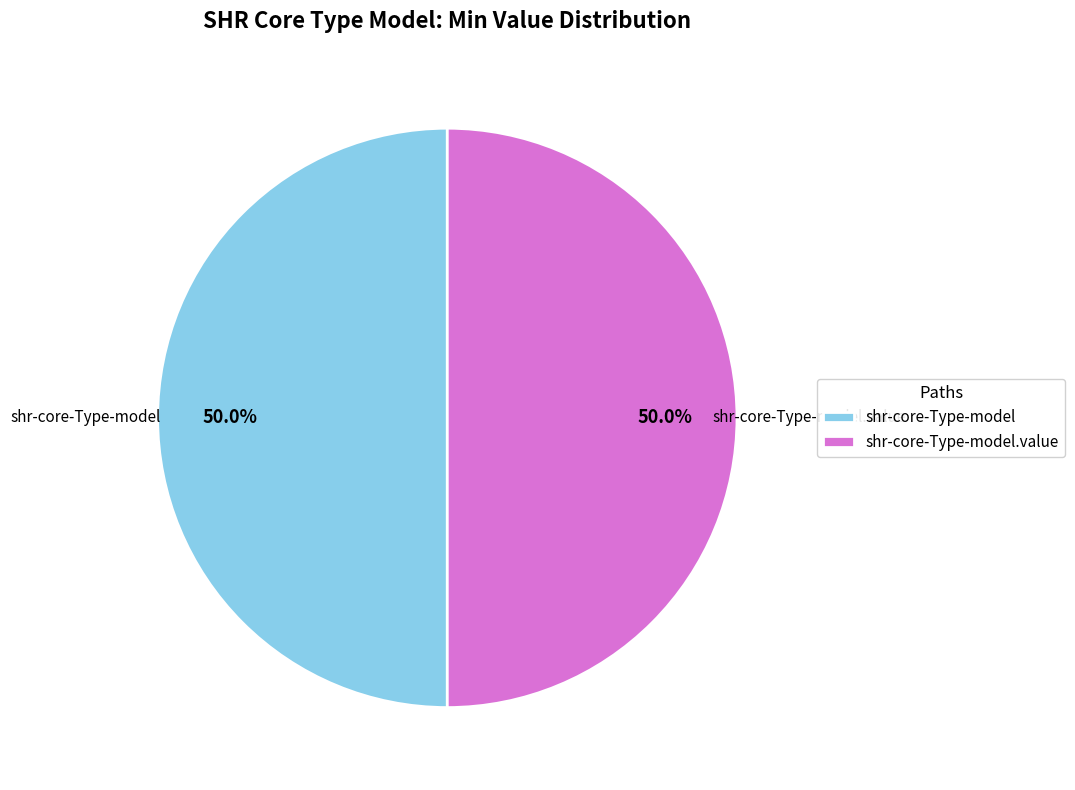

Count the number of slices in the pie.

2